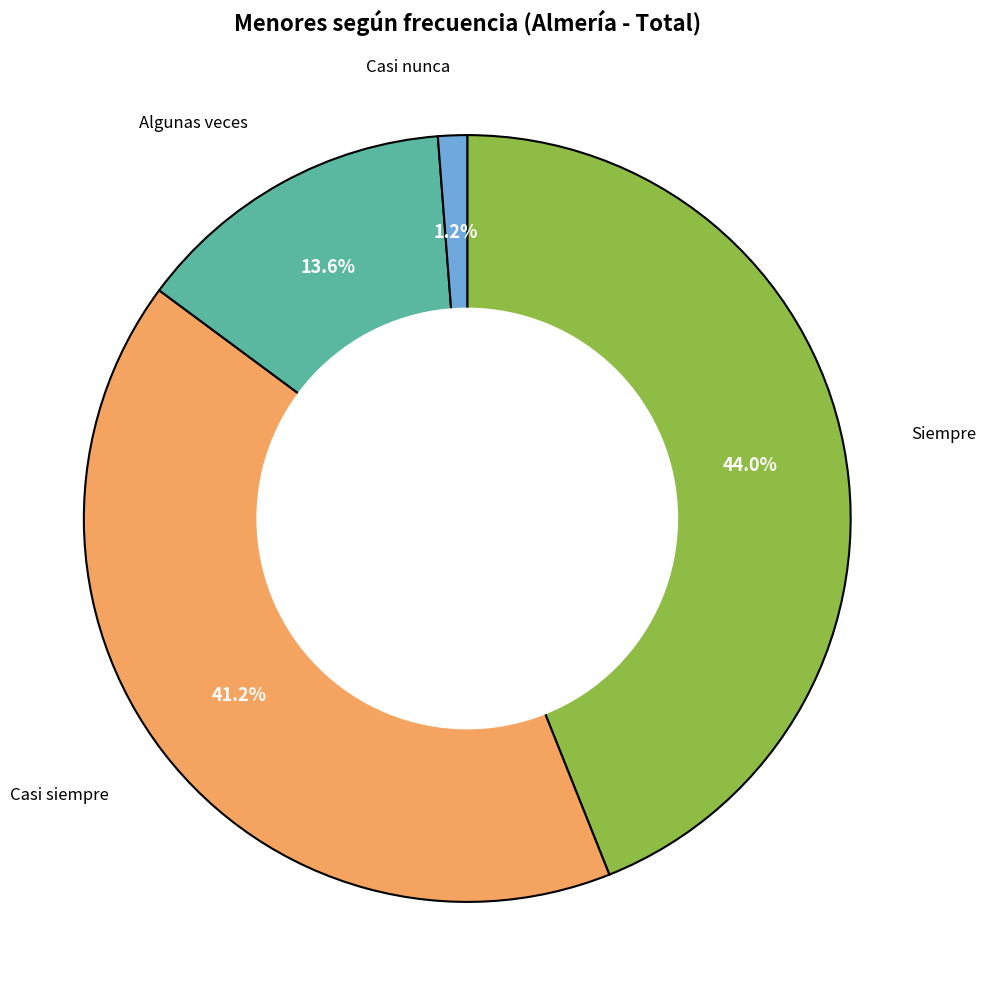

Does any single category account for the majority?

No